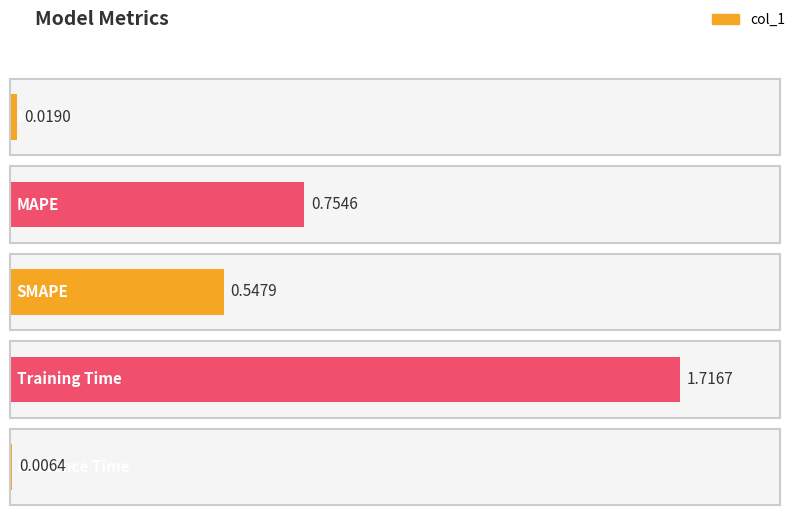

Which label corresponds to the smallest value in the chart?

Inference Time